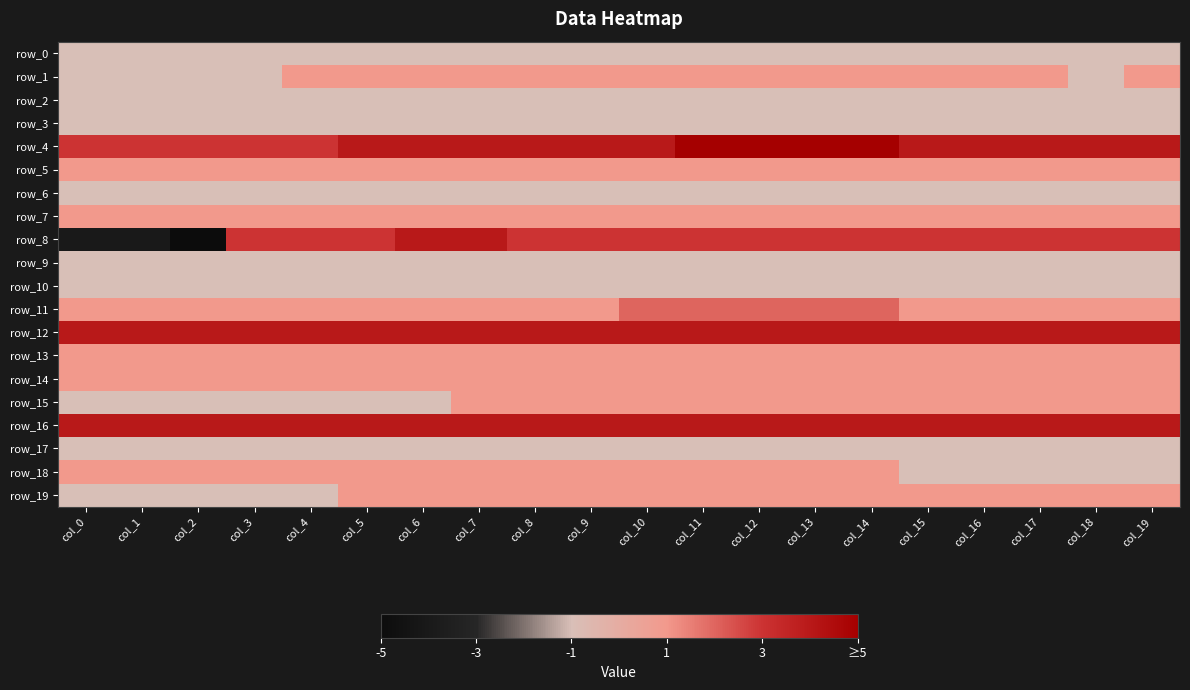

At which category is the sum across all series the highest?

col_11